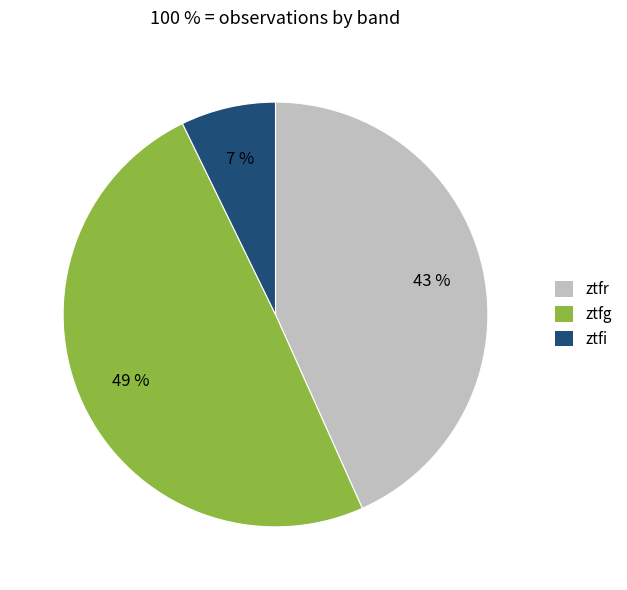

Is the sum of ztfr and ztfi greater than half?

Yes